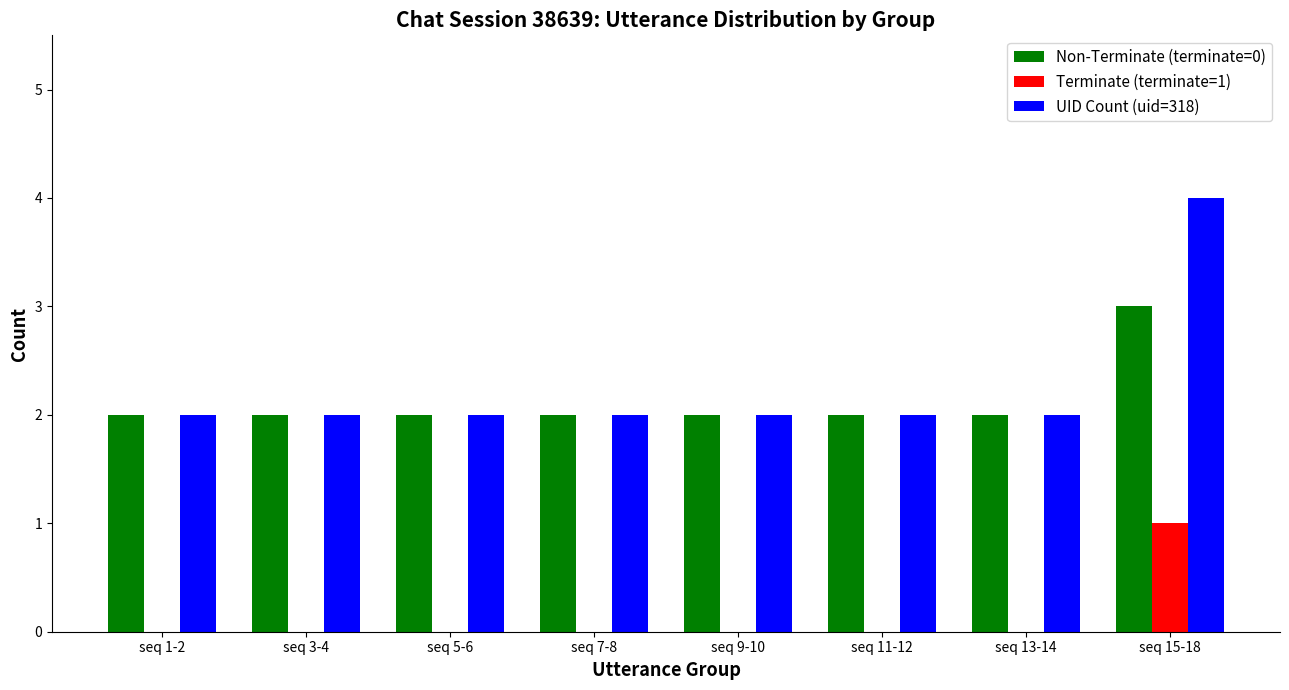

At which category is the sum across all series the highest?

seq 15-18